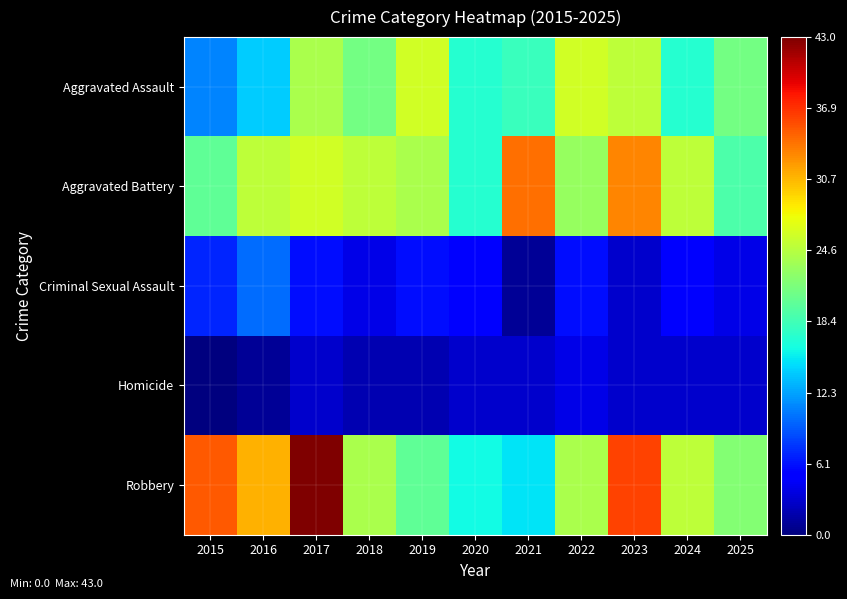

Which series has the largest total across all categories?

Robbery